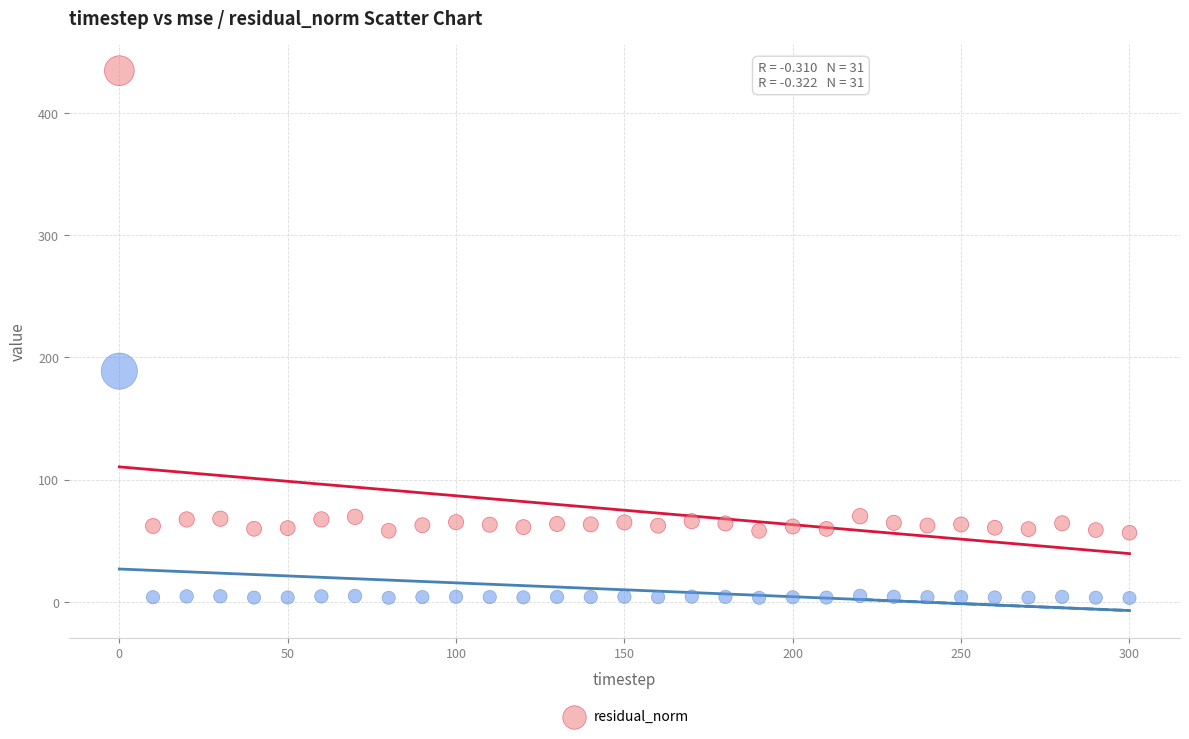

Across all series, what Y value is closest to 218?

188.8